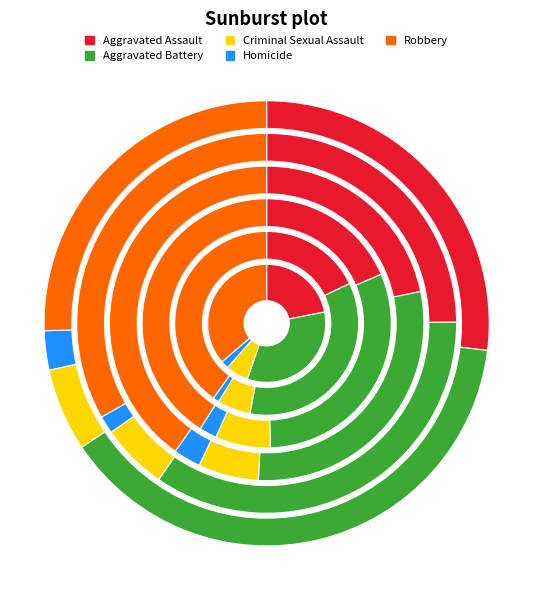

How many slices are in this pie chart?

5